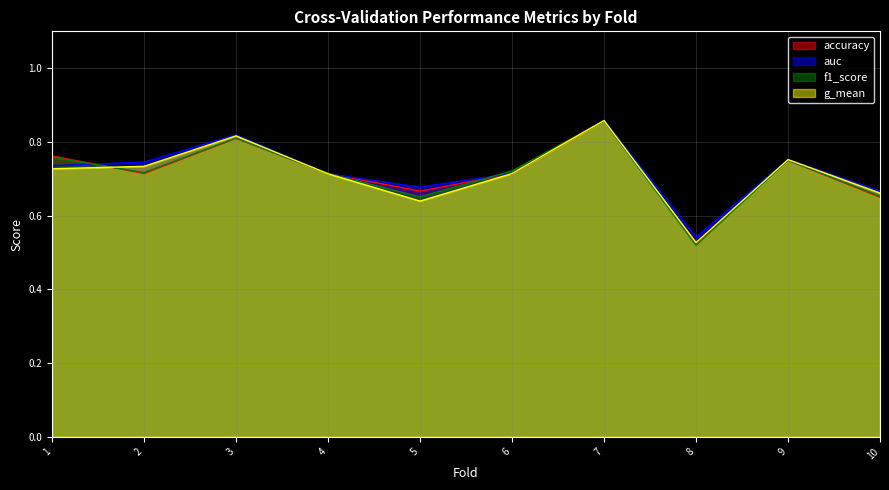

What is the sum of the accuracy values at 5 and 10?

1.3